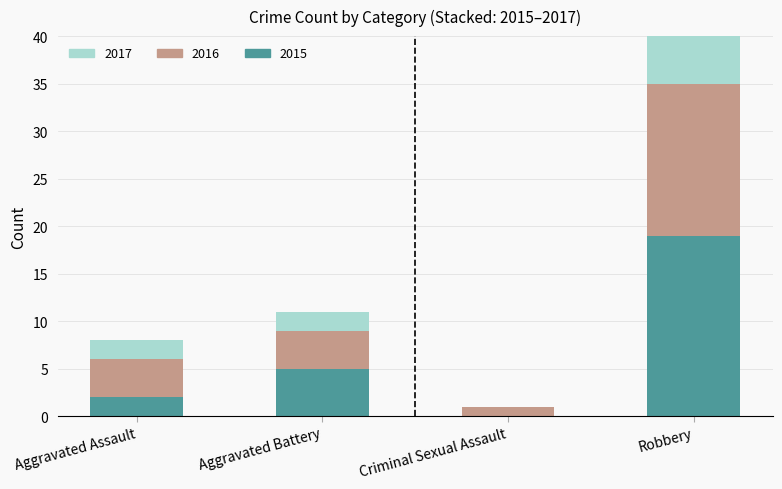

What is the average value of the 2022 series?

4